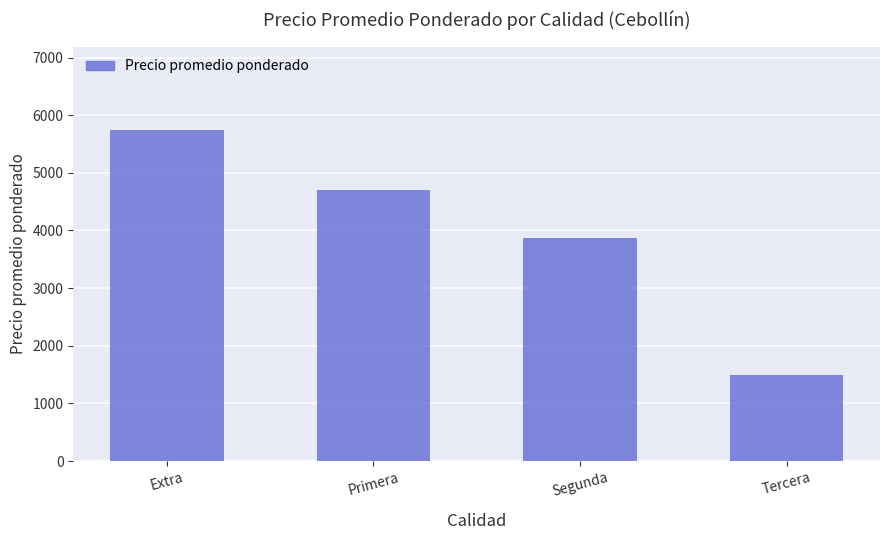

Reading right to left, extract all data points from this chart.

1500	3875	4706	5750